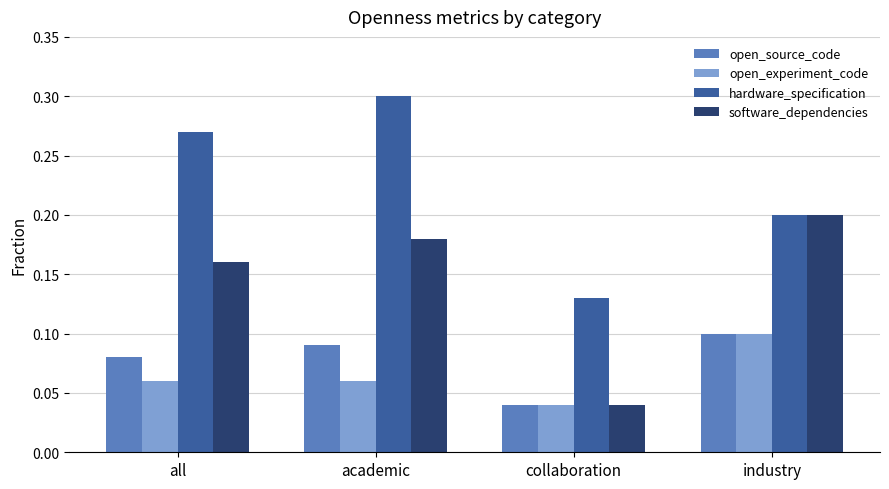

At which category does the chart reach its minimum across all series?

collaboration